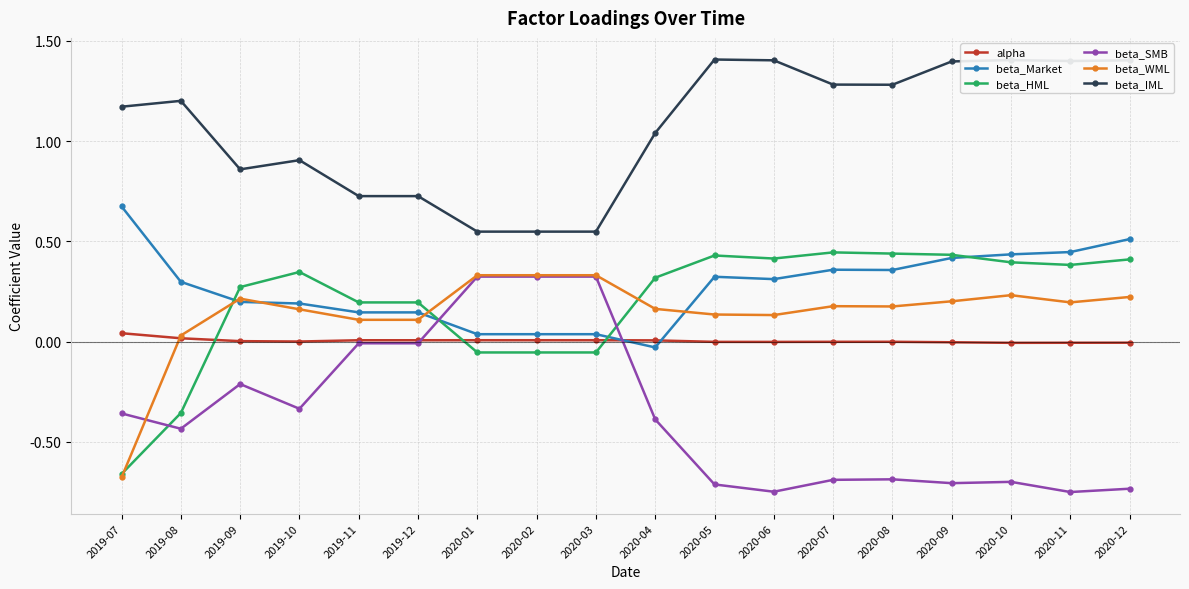

At which label does beta_IML first exceed 1?

2019-07